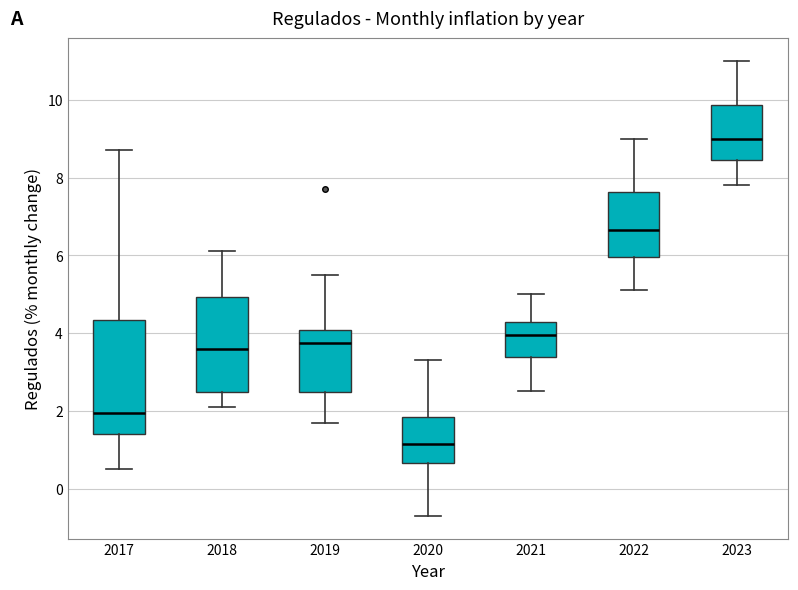

Reading left to right, transcribe this box plot: for each box, give where its median line is, the range the box spans, and where its two whiskers end, as read against the y-axis. The values are not printed on the chart, so give them approximately, as read against the axis.

2017: median 2.0, box 1.4 to 4.4, whiskers 0.6 to 8.8
2018: median 3.6, box 2.4 to 5.0, whiskers 2.2 to 6.2
2019: median 3.8, box 2.4 to 4.0, whiskers 1.8 to 5.6
2020: median 1.2, box 0.6 to 1.8, whiskers -0.6 to 3.4
2021: median 4.0, box 3.4 to 4.2, whiskers 2.6 to 5.0
2022: median 6.6, box 6.0 to 7.6, whiskers 5.2 to 9.0
2023: median 9.0, box 8.4 to 9.8, whiskers 7.8 to 11.0